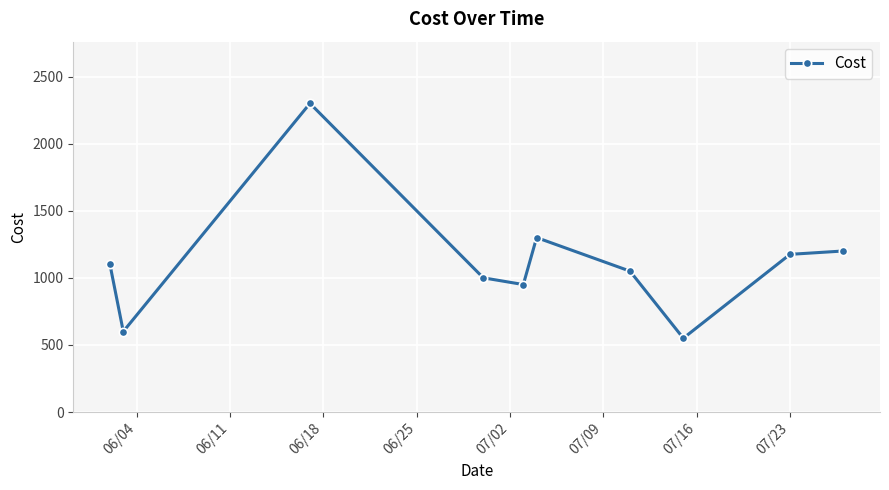

What is the sum of all values?

11225